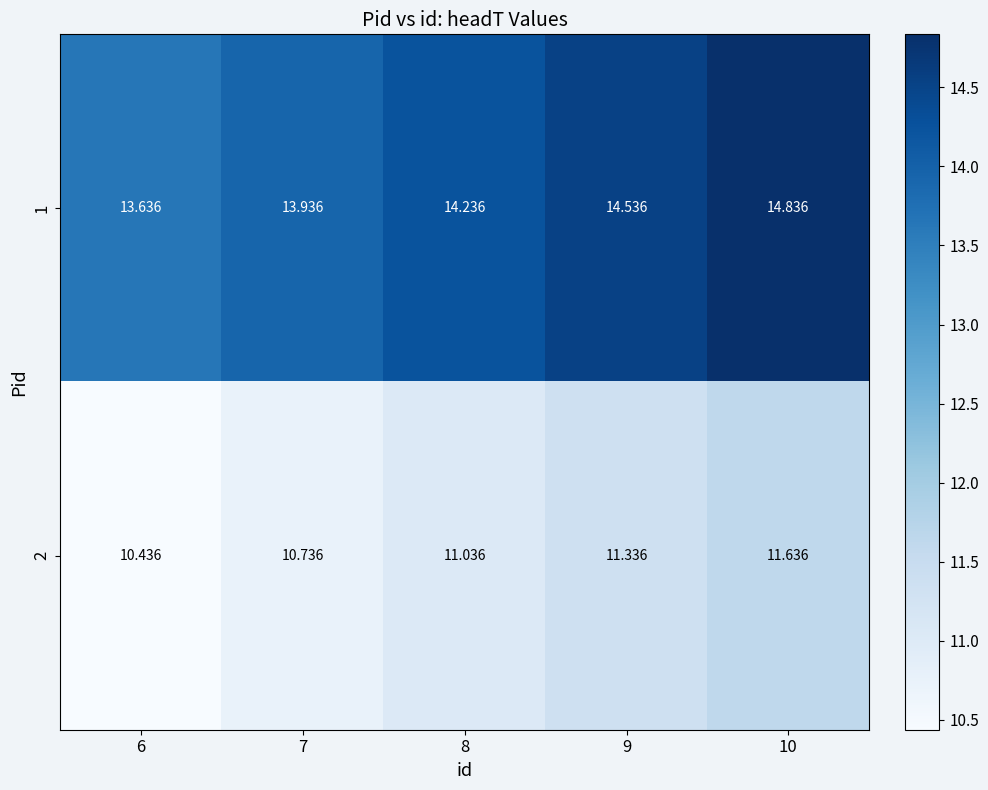

Is the value of 2 at 7 greater than the value of 1 at 10?

No